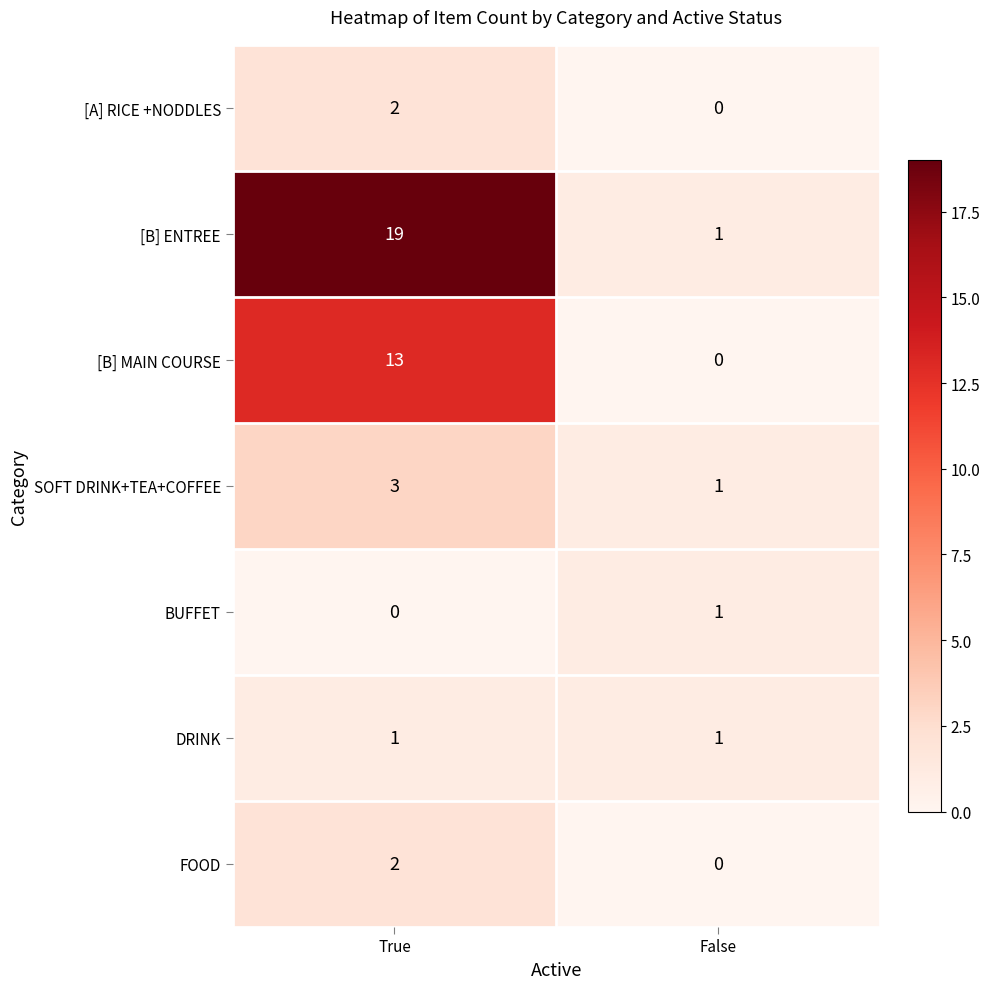

Which series has the widest spread of values?

[B] ENTREE